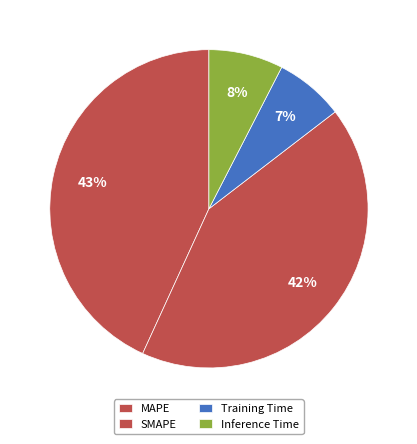

Does Training Time account for over 50% of the chart?

No